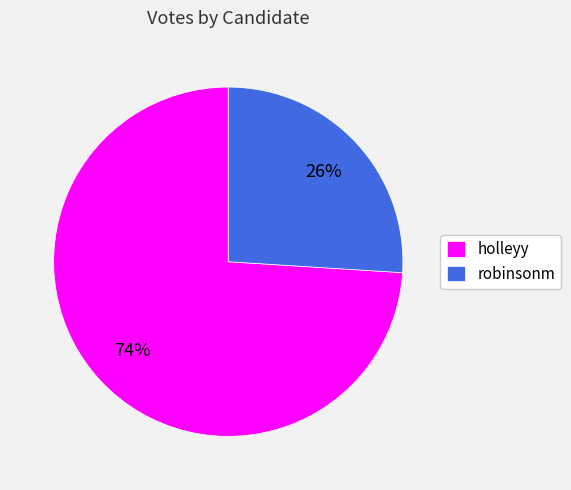

How many slices are in this pie chart?

2